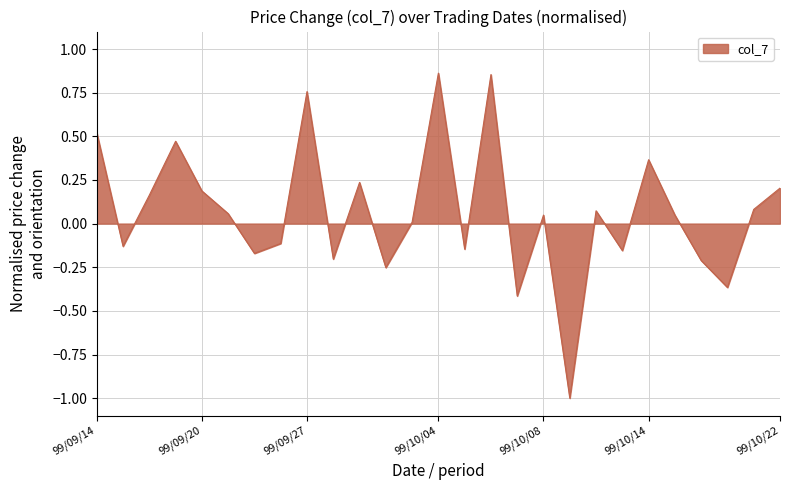

What is the smallest value displayed?

-1.0